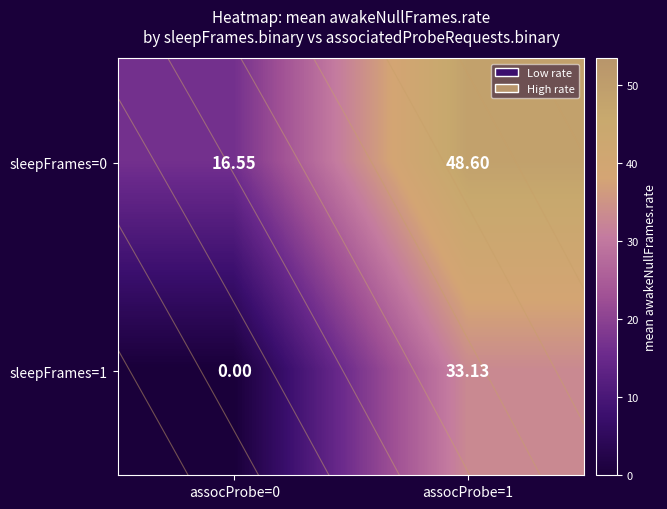

Rank the categories by sleepFrames=0 value from highest to lowest.

assocProbe=1, assocProbe=0